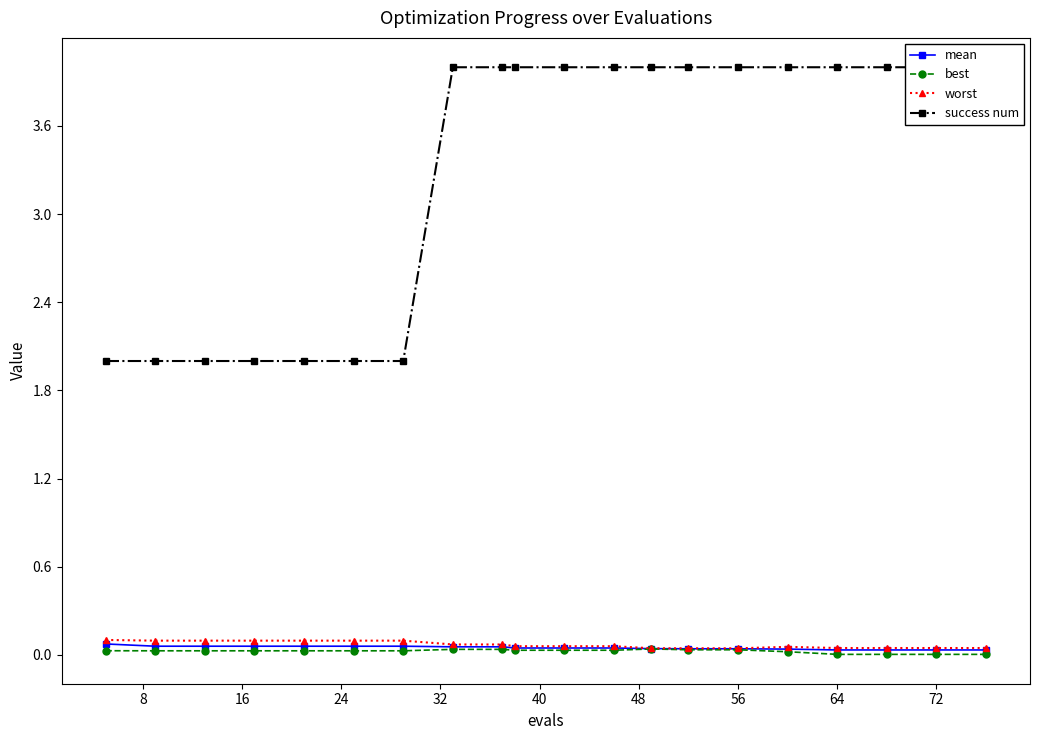

Reading left to right, what are all the values shown in this chart?

mean: 0.1	0.1	0.1	0.1	0.1	0.1	0.1	0.1	0.1	0.0	0.0	0.0	0.0	0.0	0.0	0.0	0.0	0.0	0.0	0.0
best: 0.0	0.0	0.0	0.0	0.0	0.0	0.0	0.0	0.0	0.0	0.0	0.0	0.0	0.0	0.0	0.0	0.0	0.0	0.0	0.0
worst: 0.1	0.1	0.1	0.1	0.1	0.1	0.1	0.1	0.1	0.1	0.1	0.1	0.0	0.0	0.0	0.1	0.0	0.0	0.0	0.0
success num: 2.0	2.0	2.0	2.0	2.0	2.0	2.0	4.0	4.0	4.0	4.0	4.0	4.0	4.0	4.0	4.0	4.0	4.0	4.0	4.0